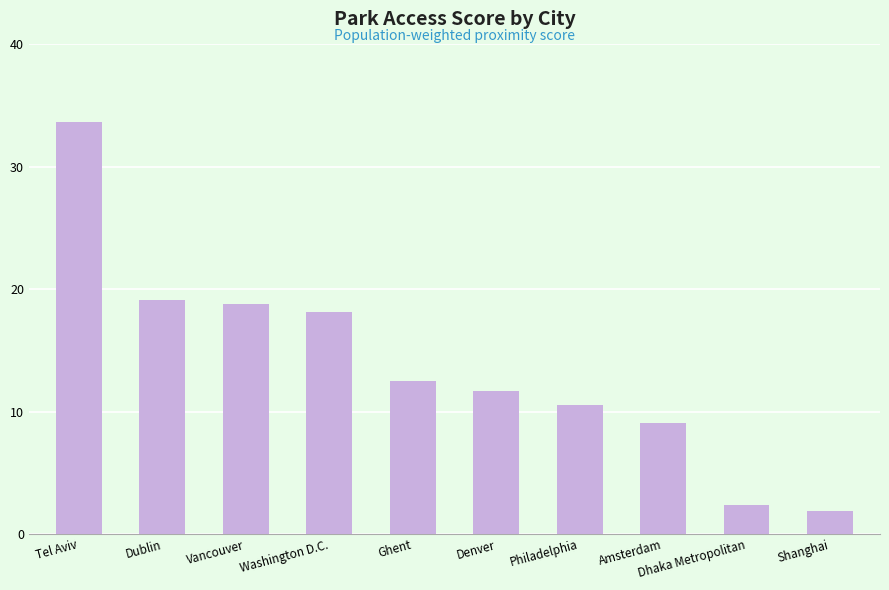

What is the sum of the values at Denver and Amsterdam?

20.8